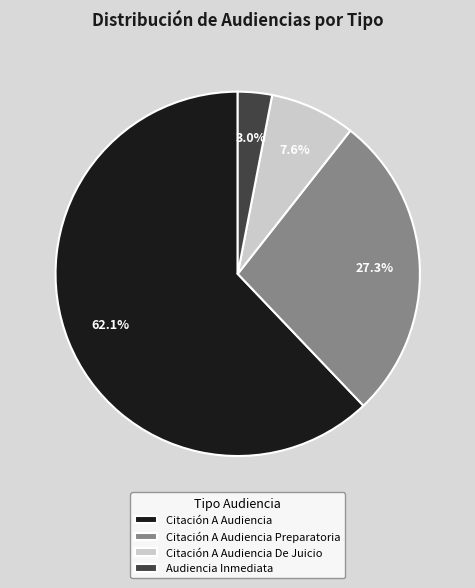

To the nearest percent, what is the average slice percentage?

25%